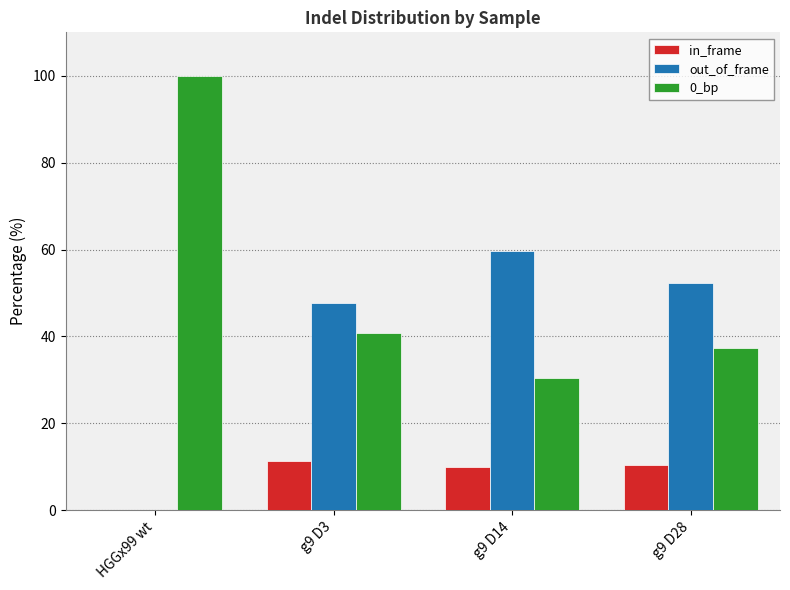

How many values in the 0_bp series exceed 40?

2